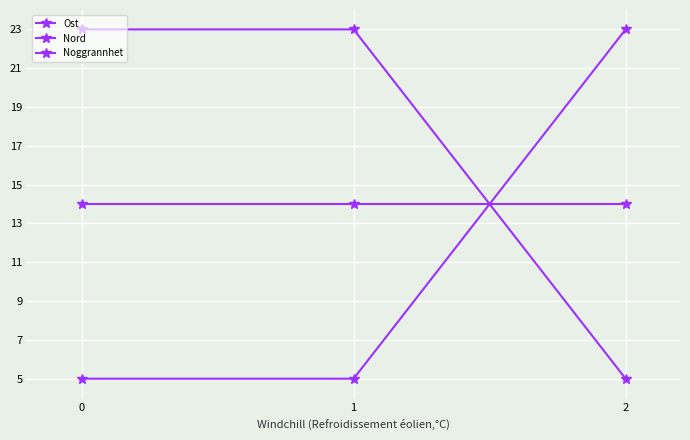

At which category does the chart reach its minimum across all series?

2